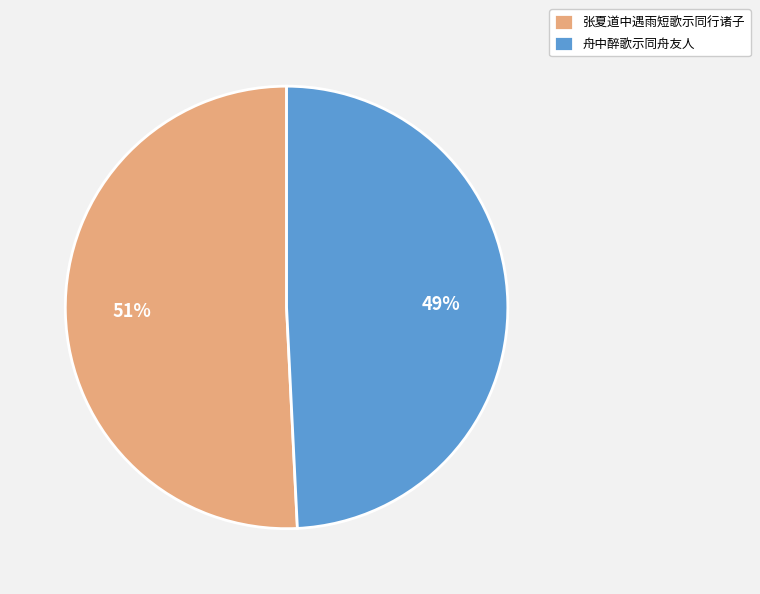

Which slice is the smallest?

舟中醉歌示同舟友人